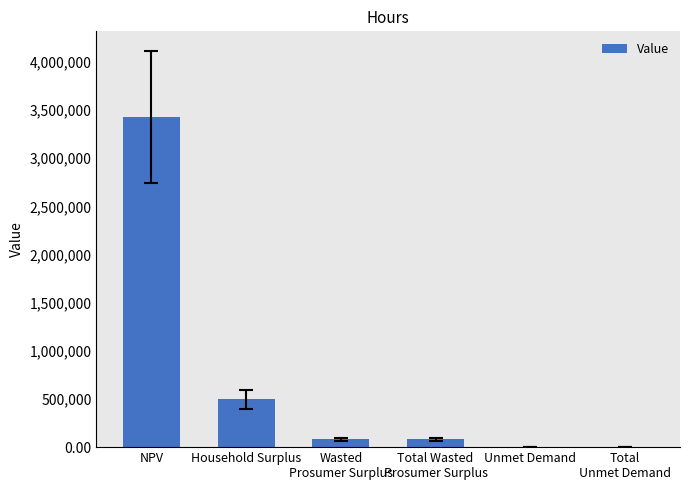

Which label corresponds to the largest value in the chart?

NPV